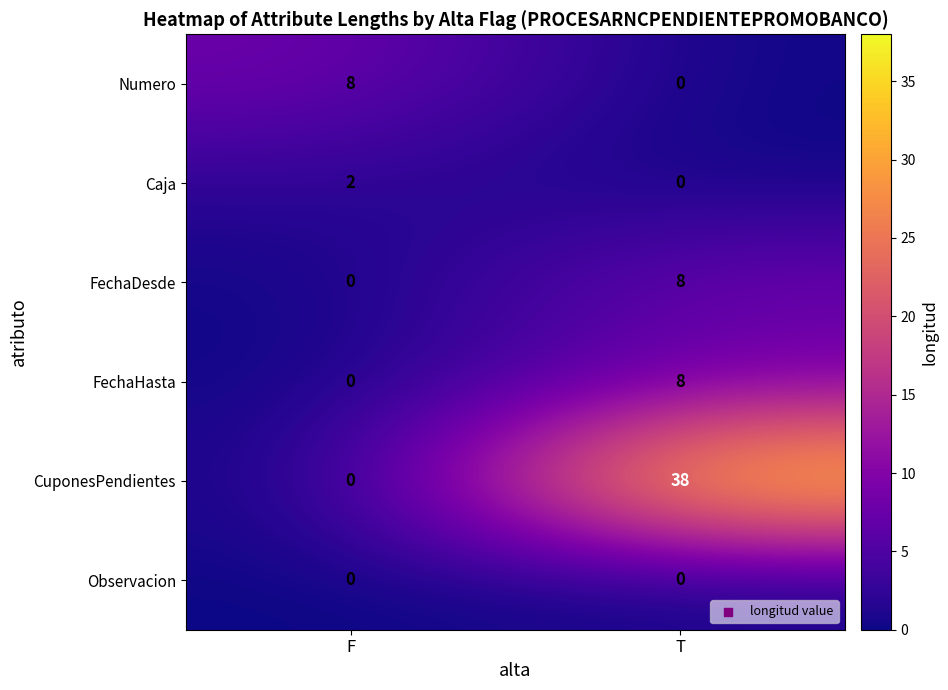

What is the difference between the highest and lowest values at T?

38